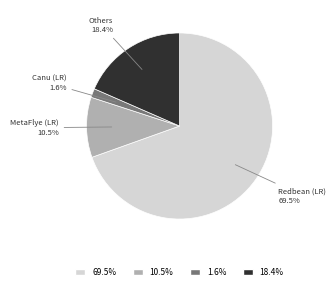

How many segments does this pie chart have?

4